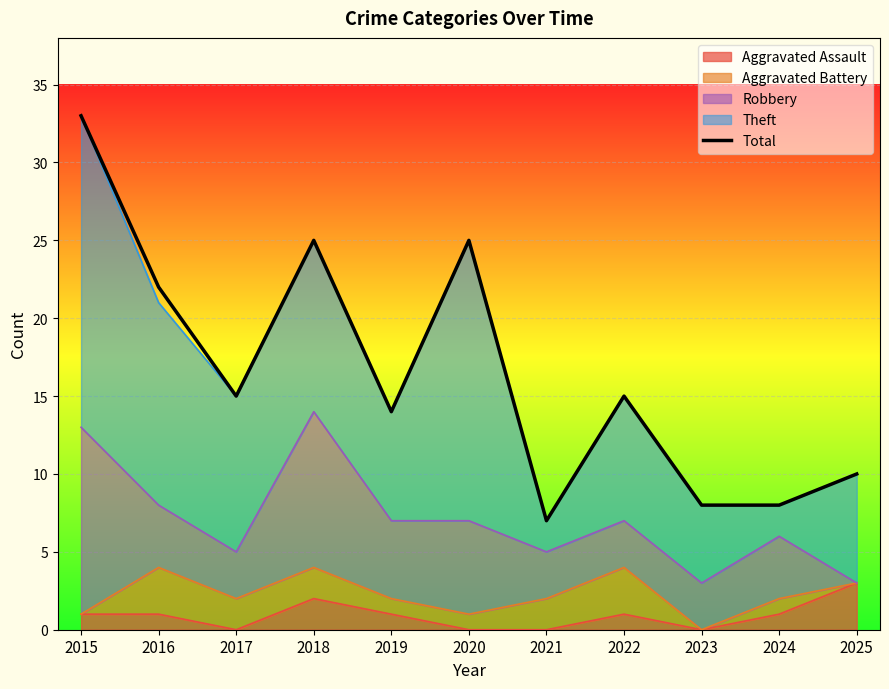

Is it true that the value at 2015 is 33?

True